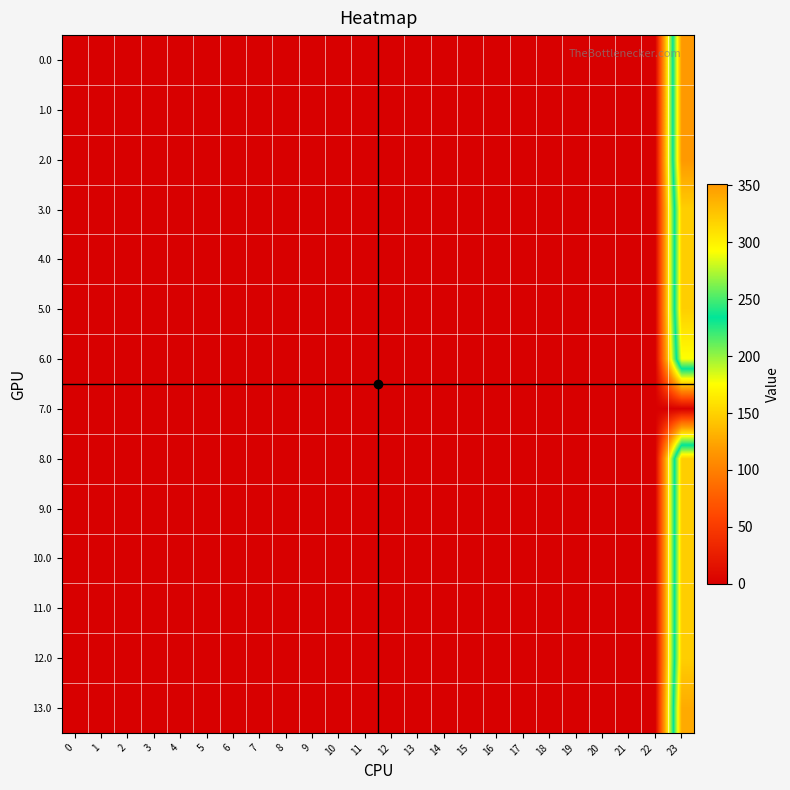

How many series are shown in this chart?

14